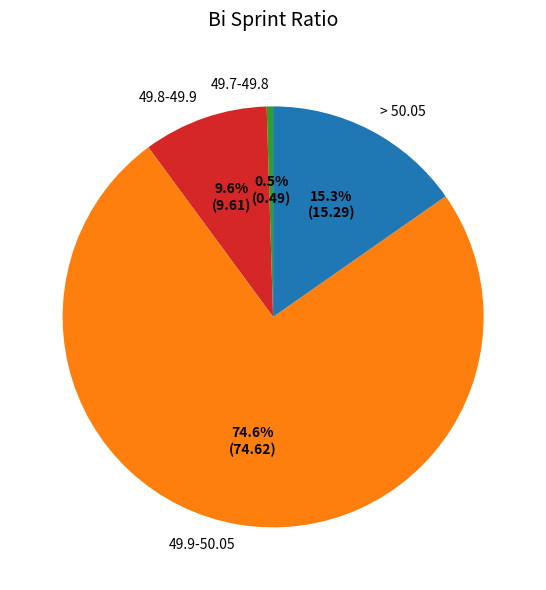

What percentage is NOT represented by > 50.05?

84.7%